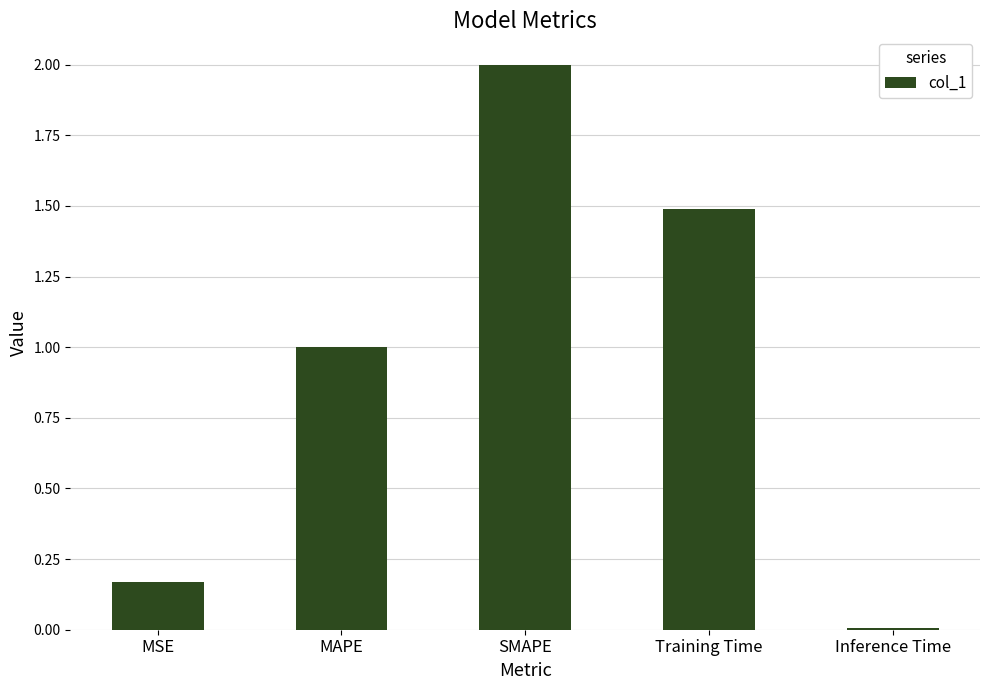

What is the difference between the maximum and second lowest values?

1.8